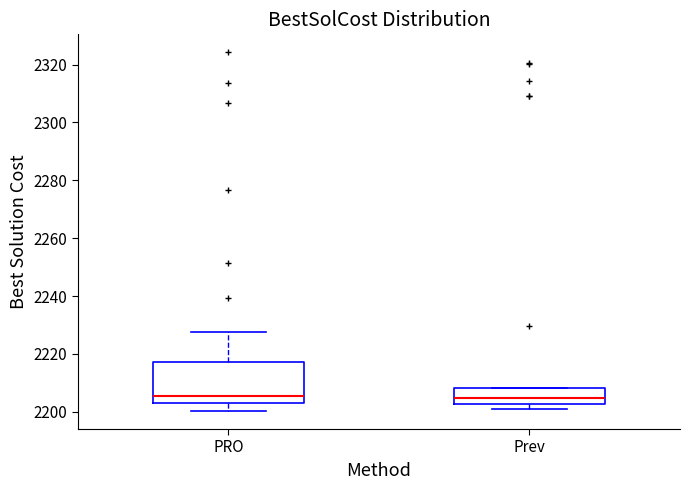

Reading left to right, transcribe this box plot: for each box, give where its median line is, the range the box spans, and where its two whiskers end, as read against the y-axis. The values are not printed on the chart, so give them approximately, as read against the axis.

PRO: median 2206, box 2202 to 2218, whiskers 2200 to 2228
Prev: median 2204, box 2202 to 2208, whiskers 2200 to 2208